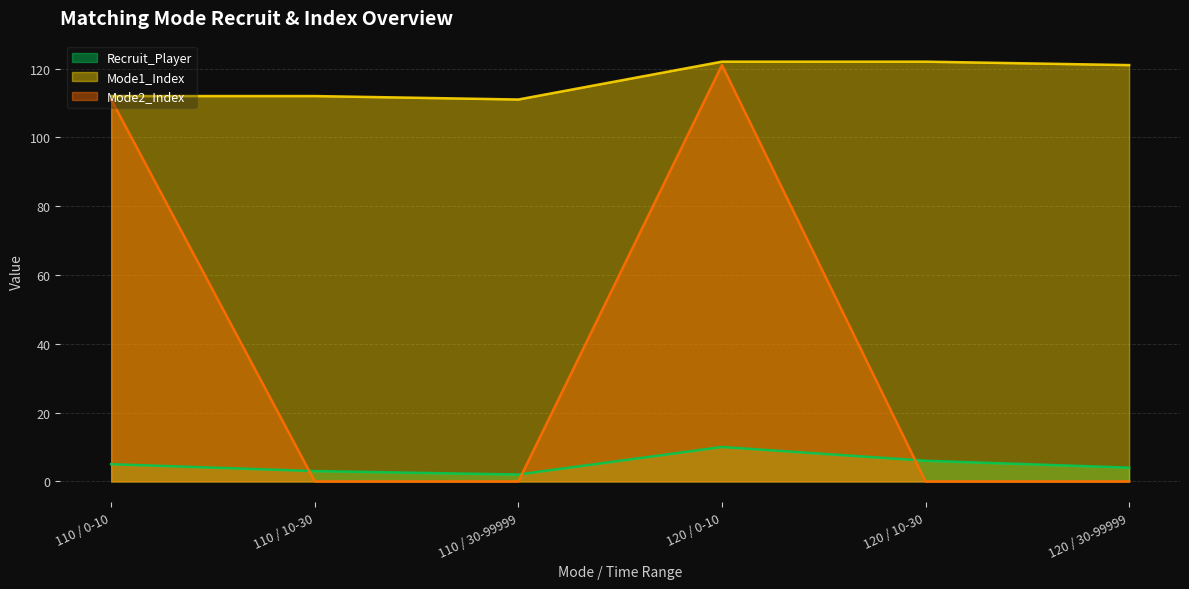

Which category has the highest value across all series?

120 / 0-10